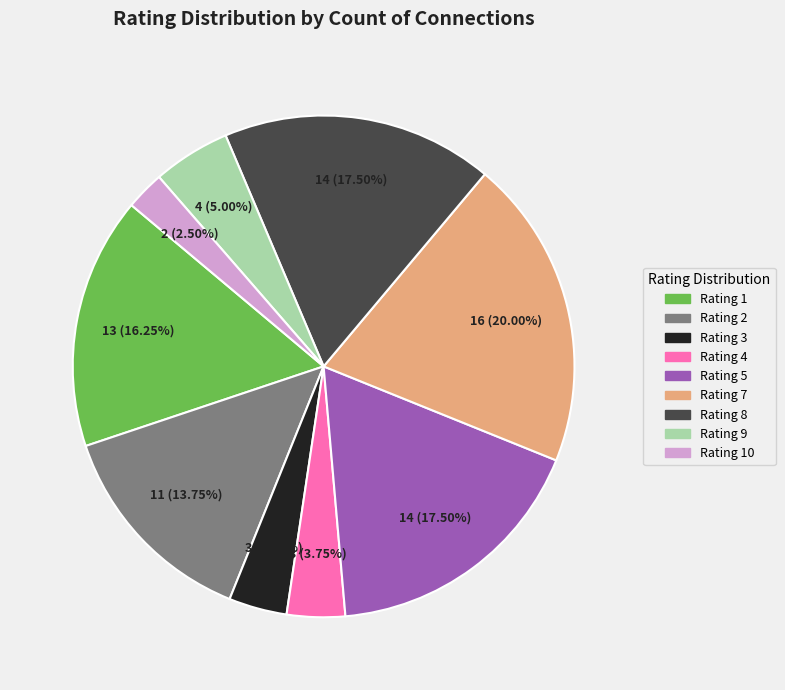

Is there a majority slice in this chart?

No